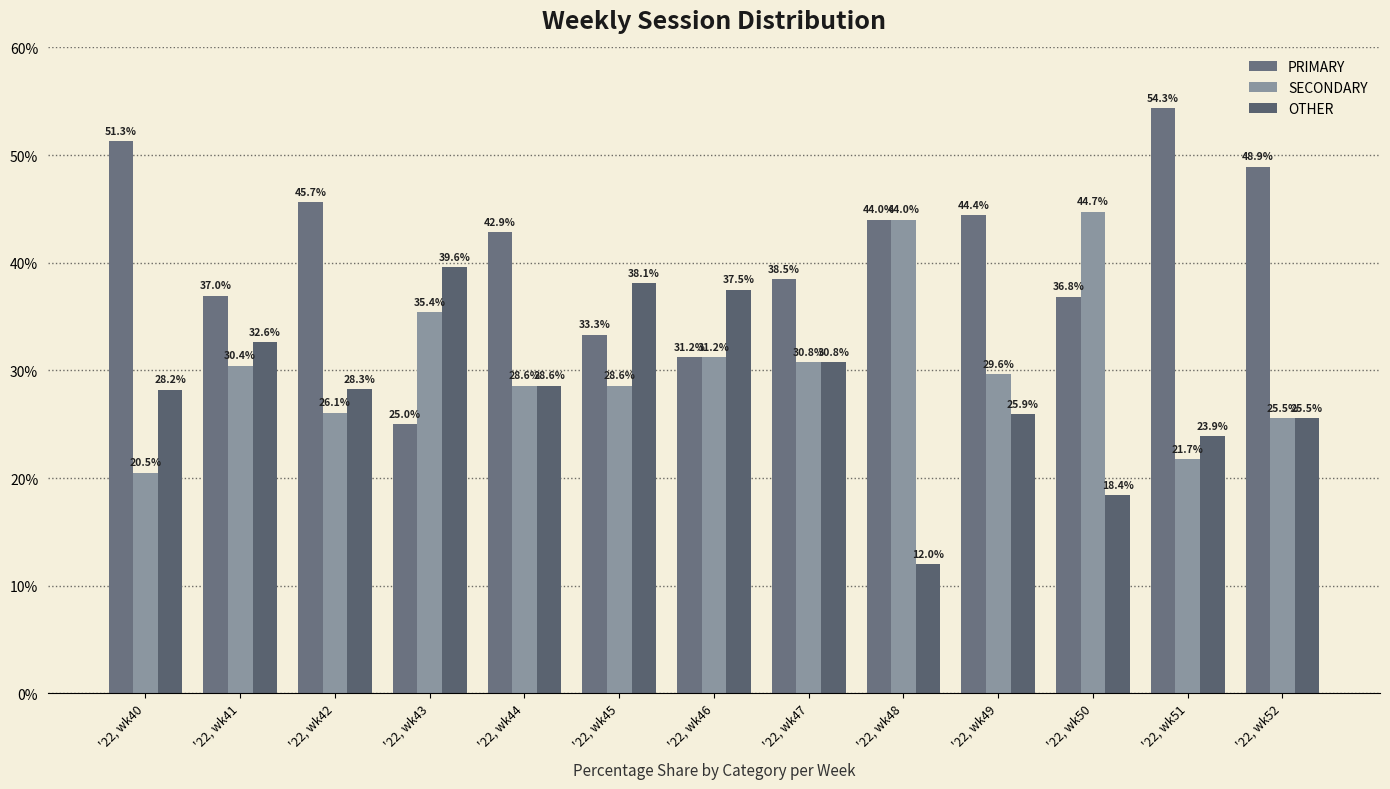

Rank the series at '22, wk47 from lowest to highest value.

SECONDARY, OTHER, PRIMARY